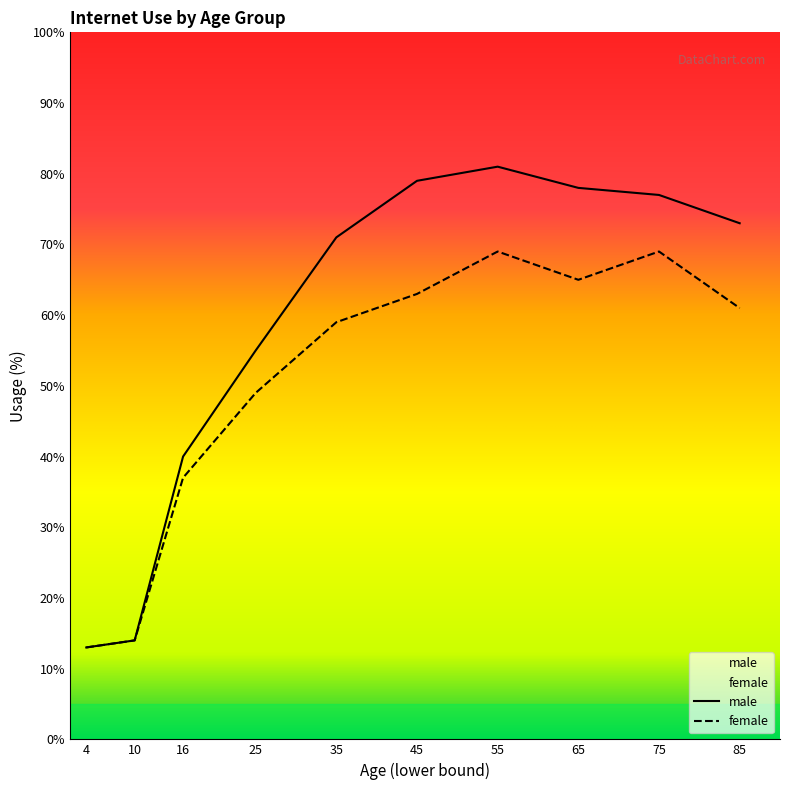

True or false: male has a value of 40 at 16.

True